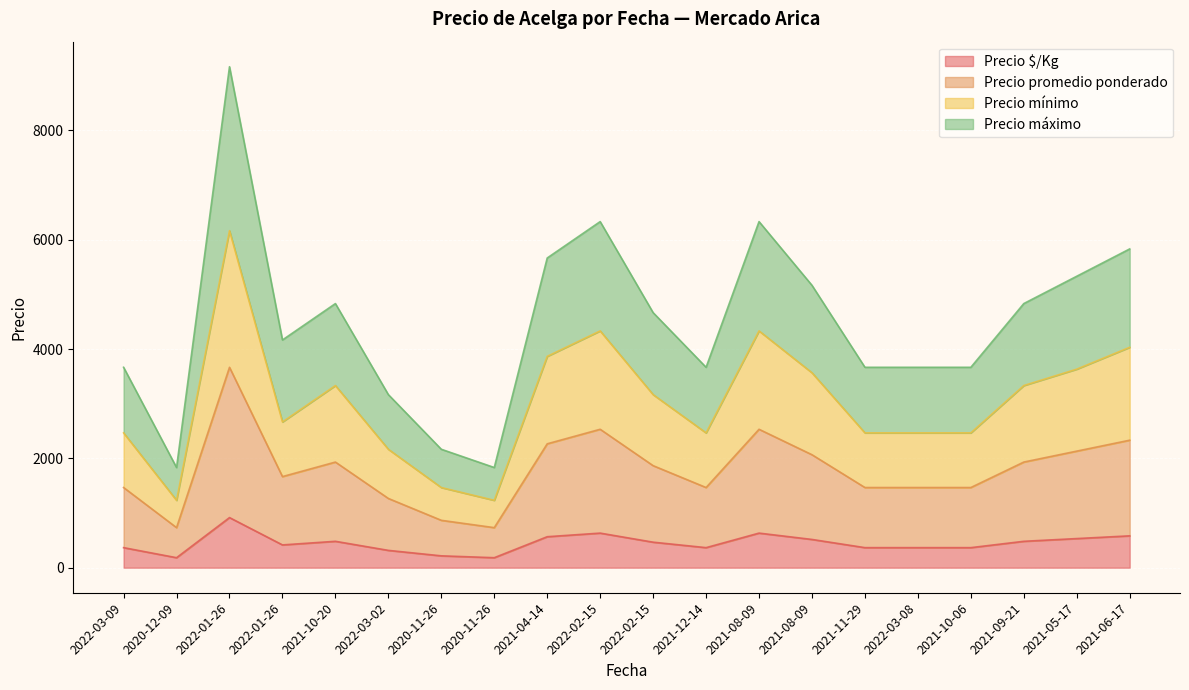

At which label does Precio máximo reach its peak?

2022-01-26